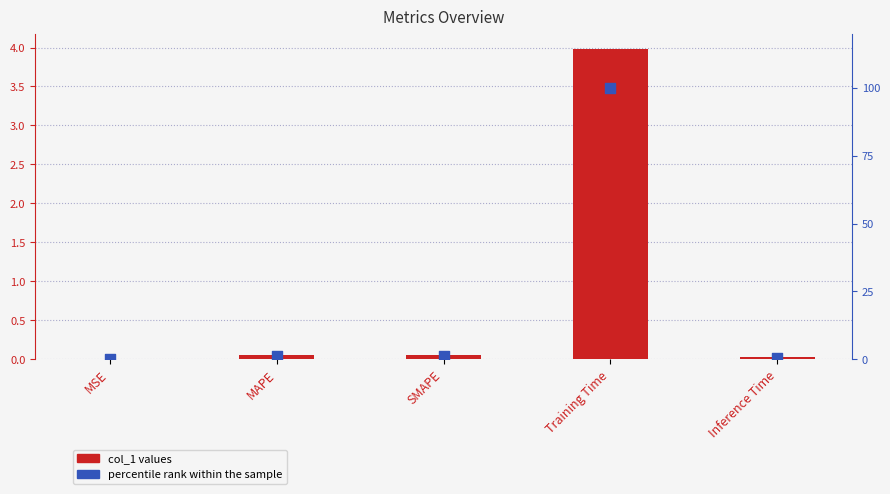

Is the value of percentile rank within the sample at Inference Time greater than the value of col_1 values at Training Time?

No